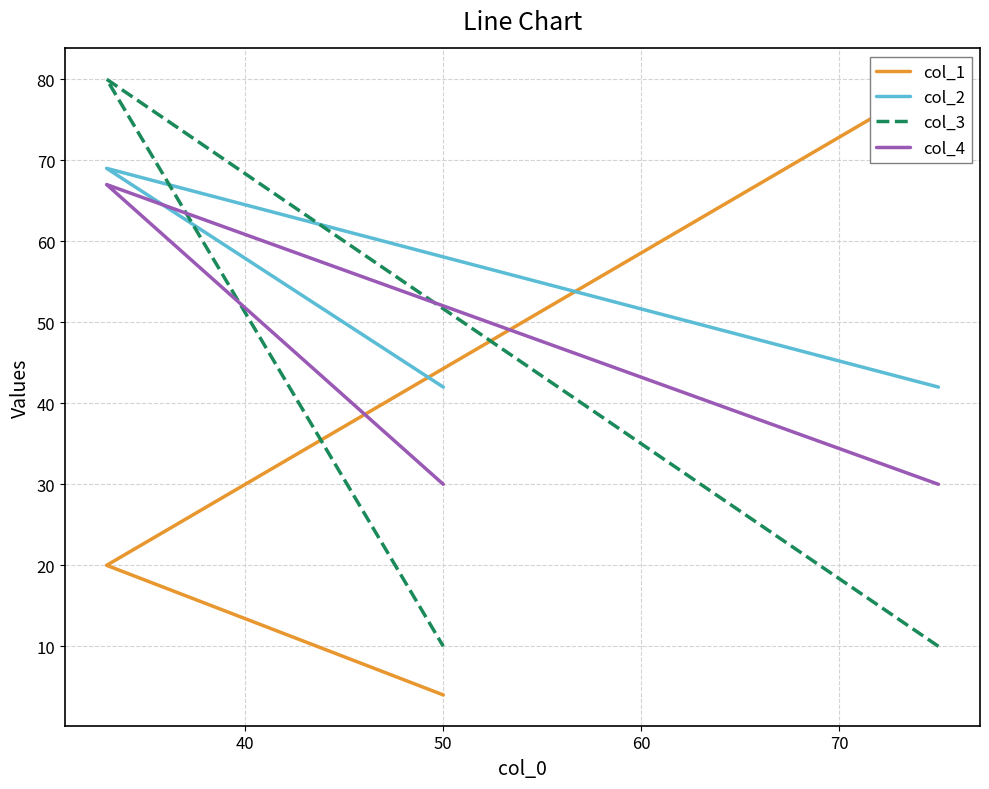

Reading left to right, what are all the values shown in this chart?

col_1: 80	20	4
col_2: 42	69	42
col_3: 10	80	10
col_4: 30	67	30